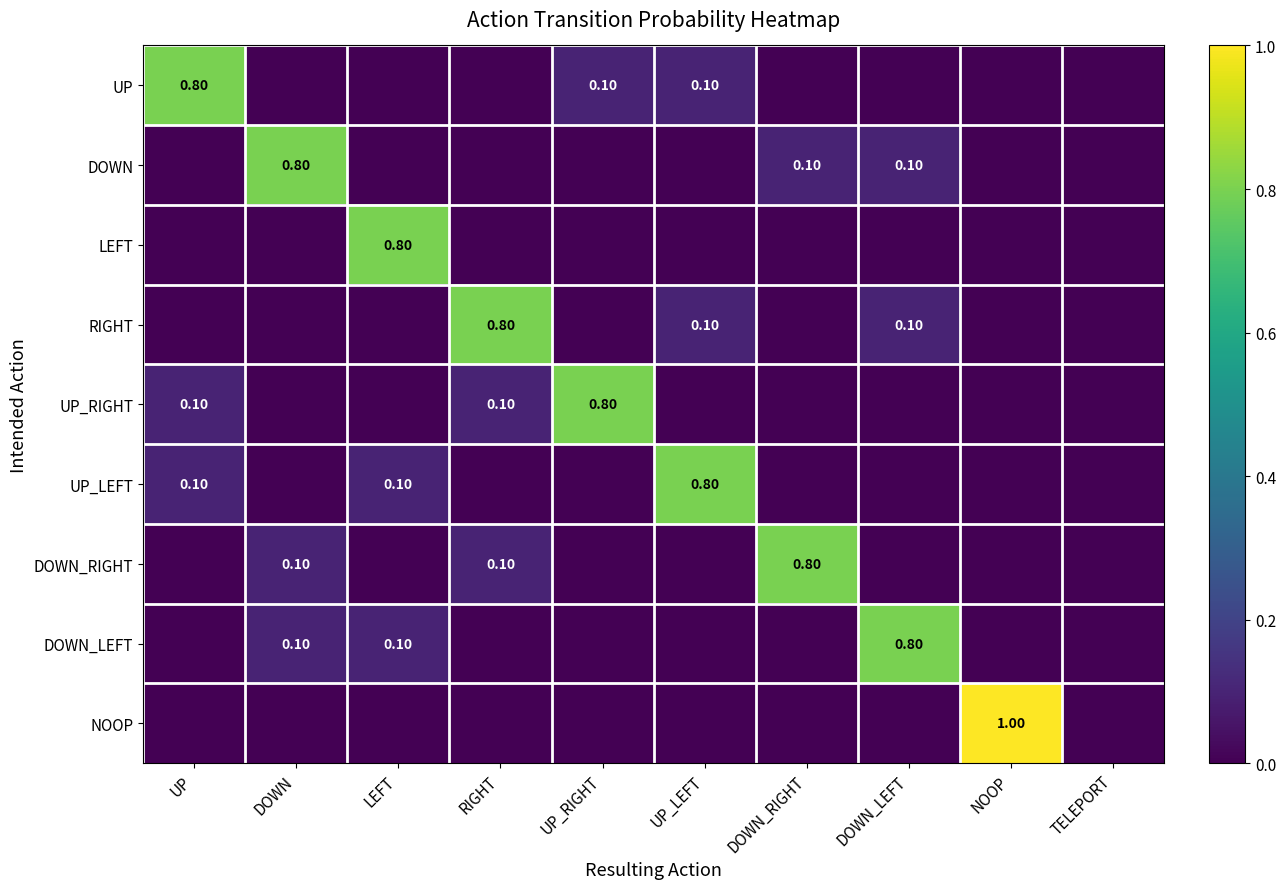

At how many categories does at least one series exceed 0?

9